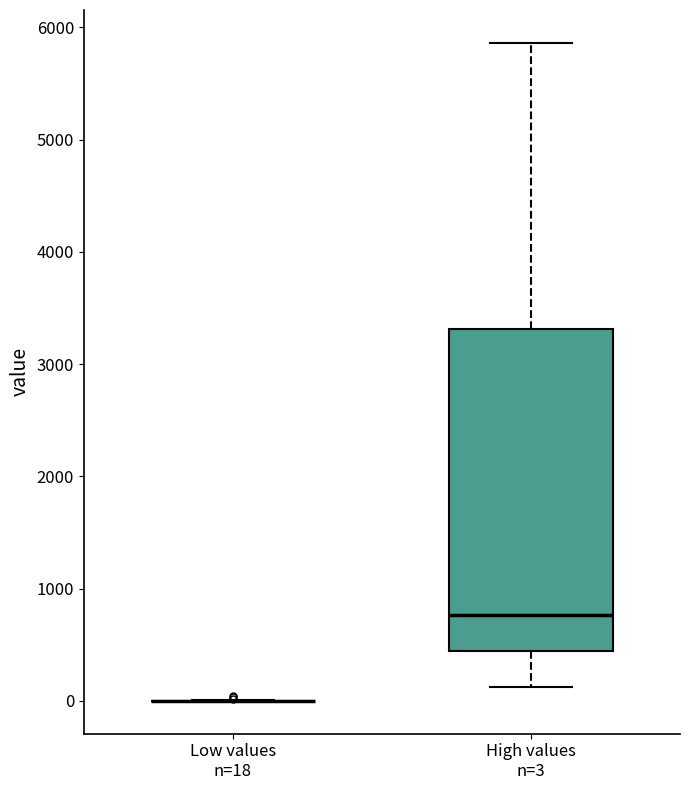

Where does the median line of the box for High values n=3 sit on the y-axis? The values are not printed on the chart, so give them approximately, as read against the axis.

800